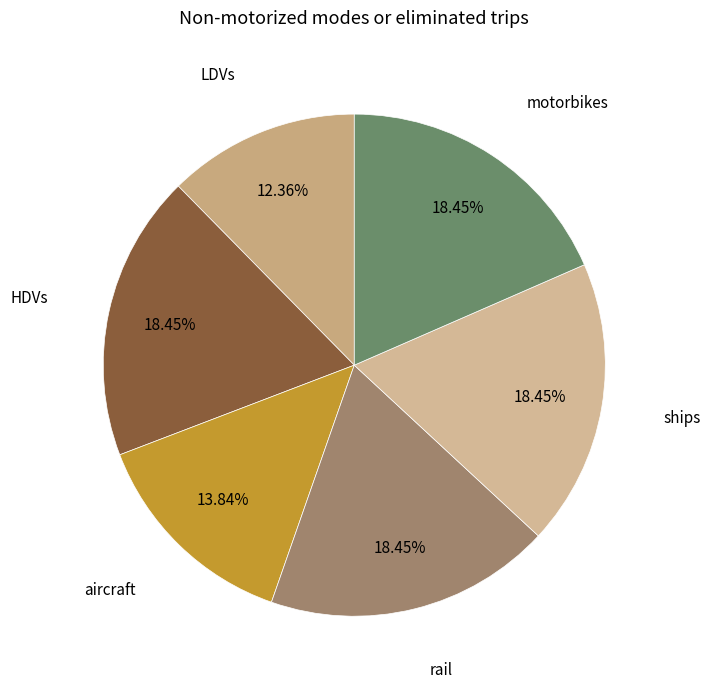

Count the number of slices in the pie.

6